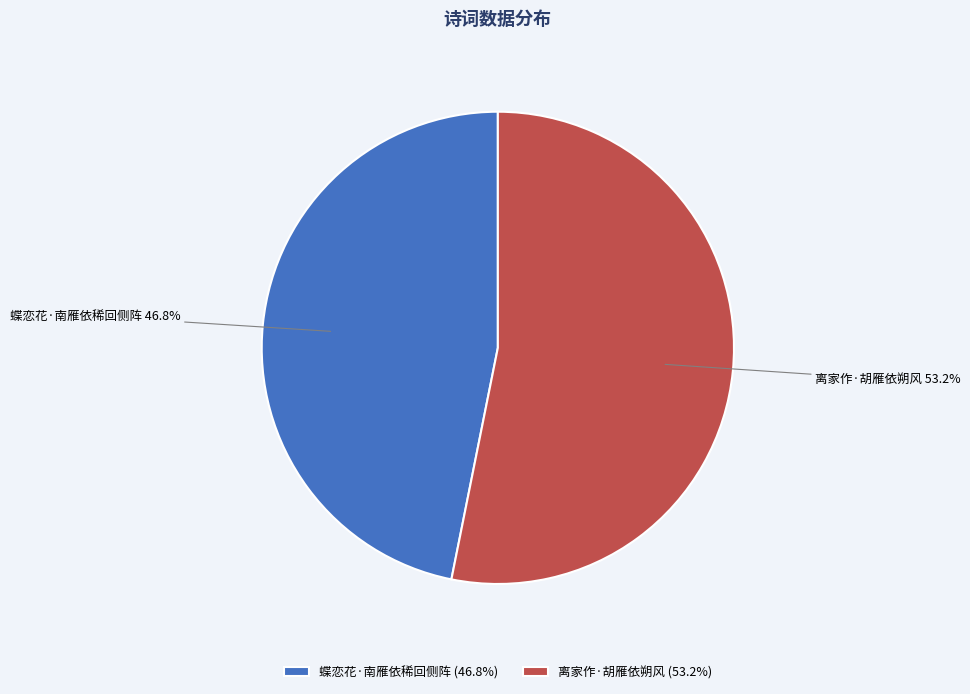

Which category has the biggest portion of the pie?

离家作·胡雁依朔风